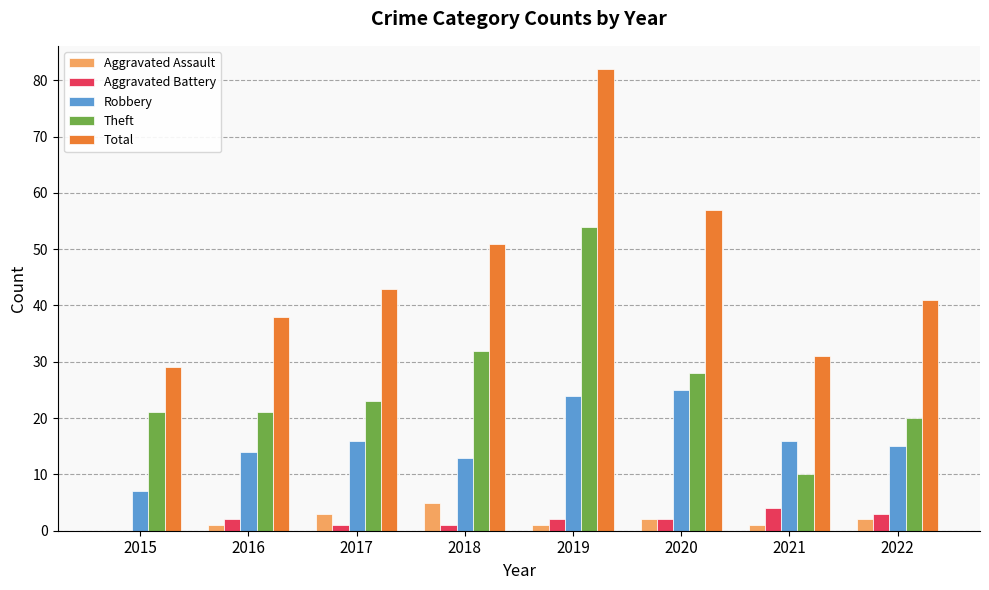

What is the difference between the Aggravated Battery values at 2020 and 2018?

1